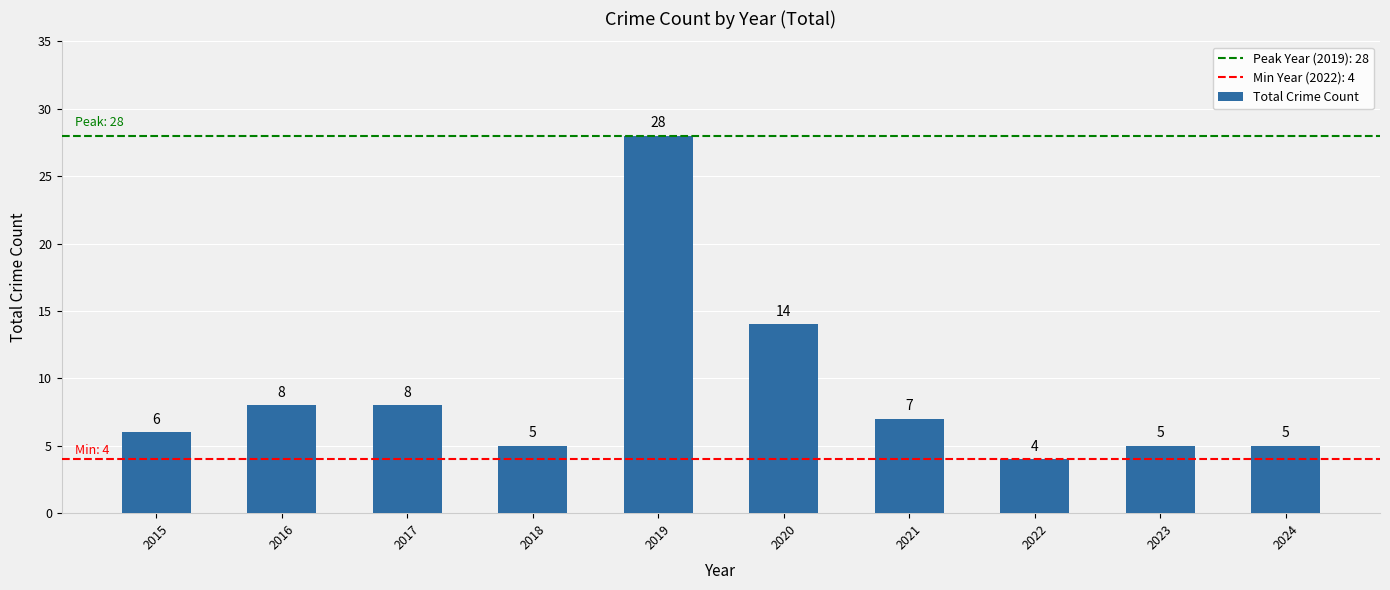

Which has a higher value, 2020 or 2016?

2020